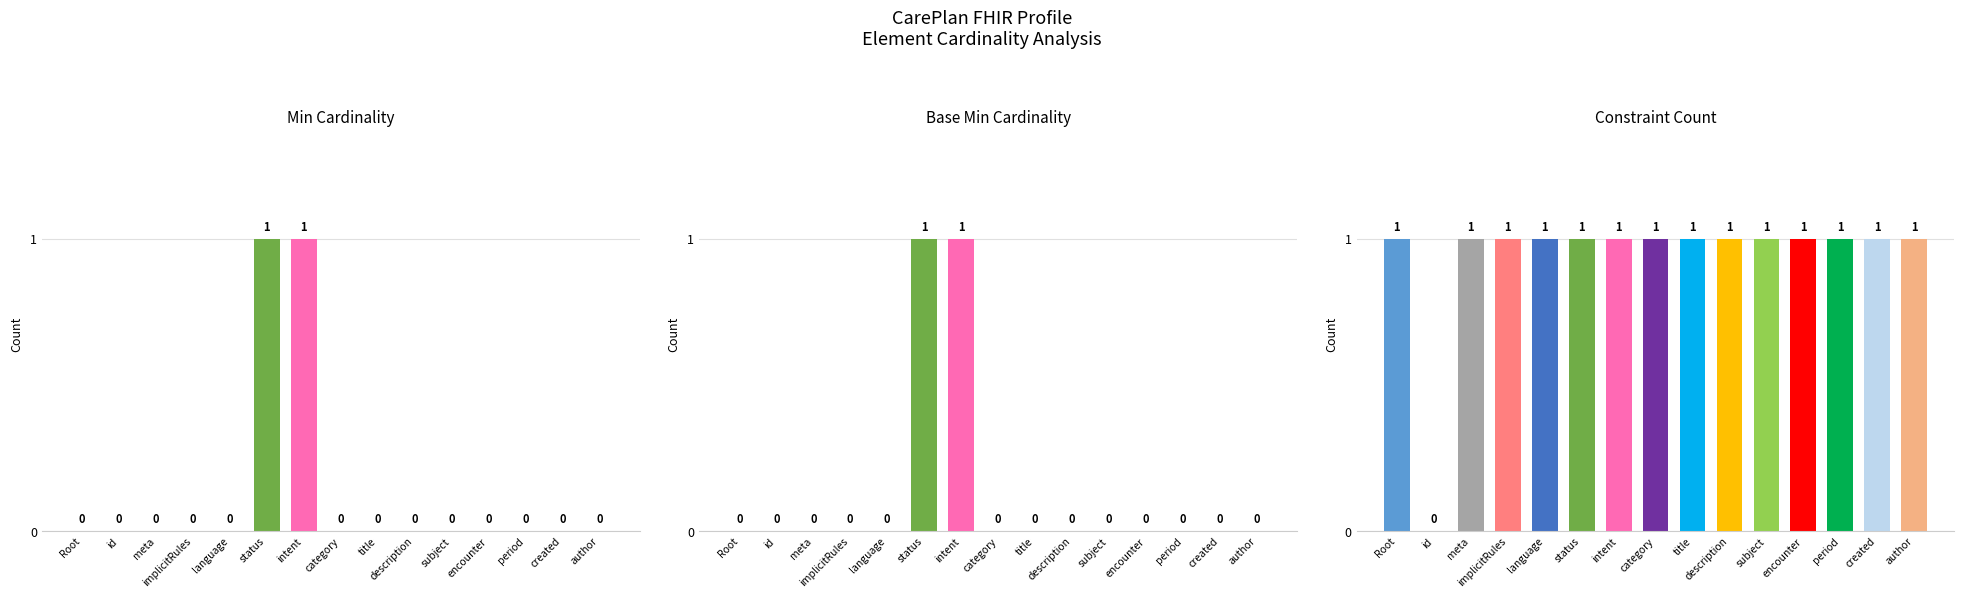

Rank the categories by Base Min Cardinality value from lowest to highest.

Root, id, meta, implicitRules, language, category, title, description, subject, encounter, period, created, author, status, intent